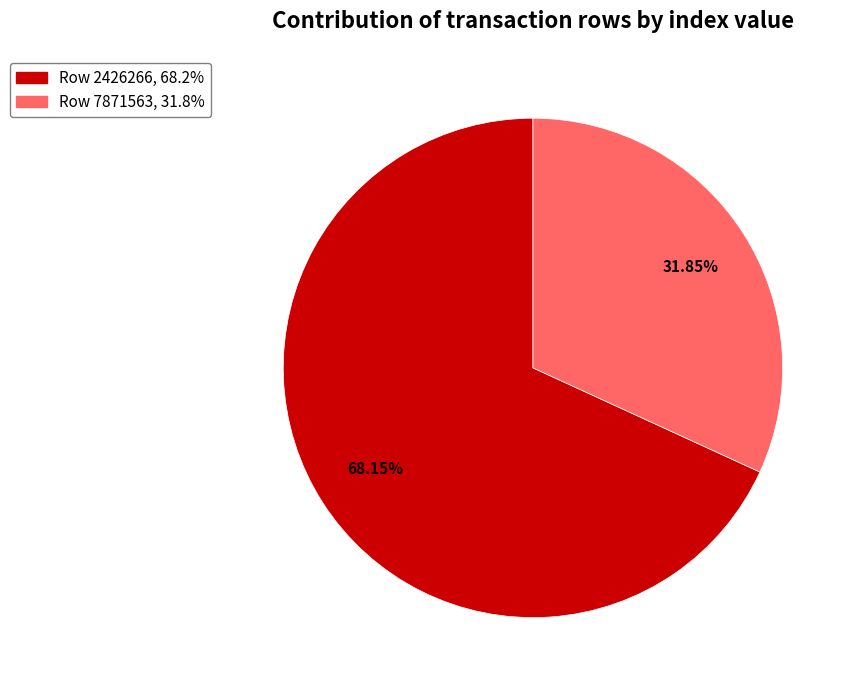

Combined, what portion of the pie is Row 2426266 and Row 7871563?

100.0%